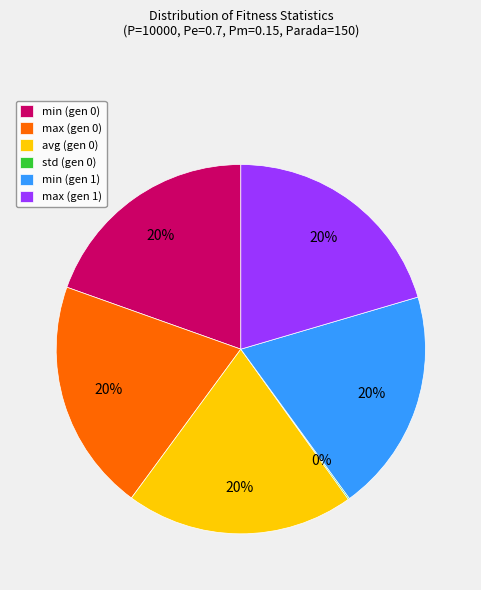

Do min (gen 1) and max (gen 0) together represent more than half of the pie?

No